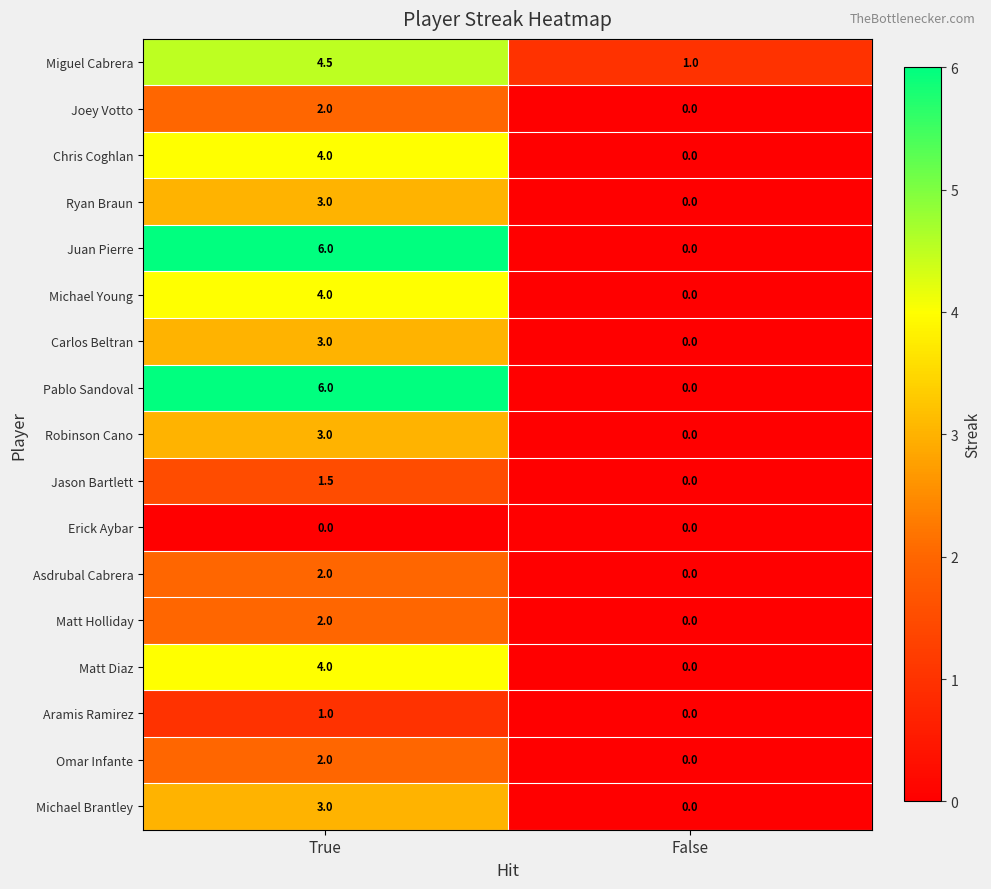

List the labels in order of Pablo Sandoval value, largest first.

True, False